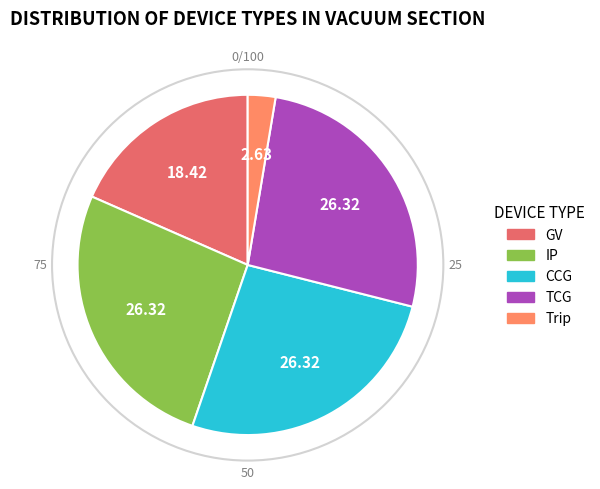

Is there any slice that represents more than half of the pie?

No